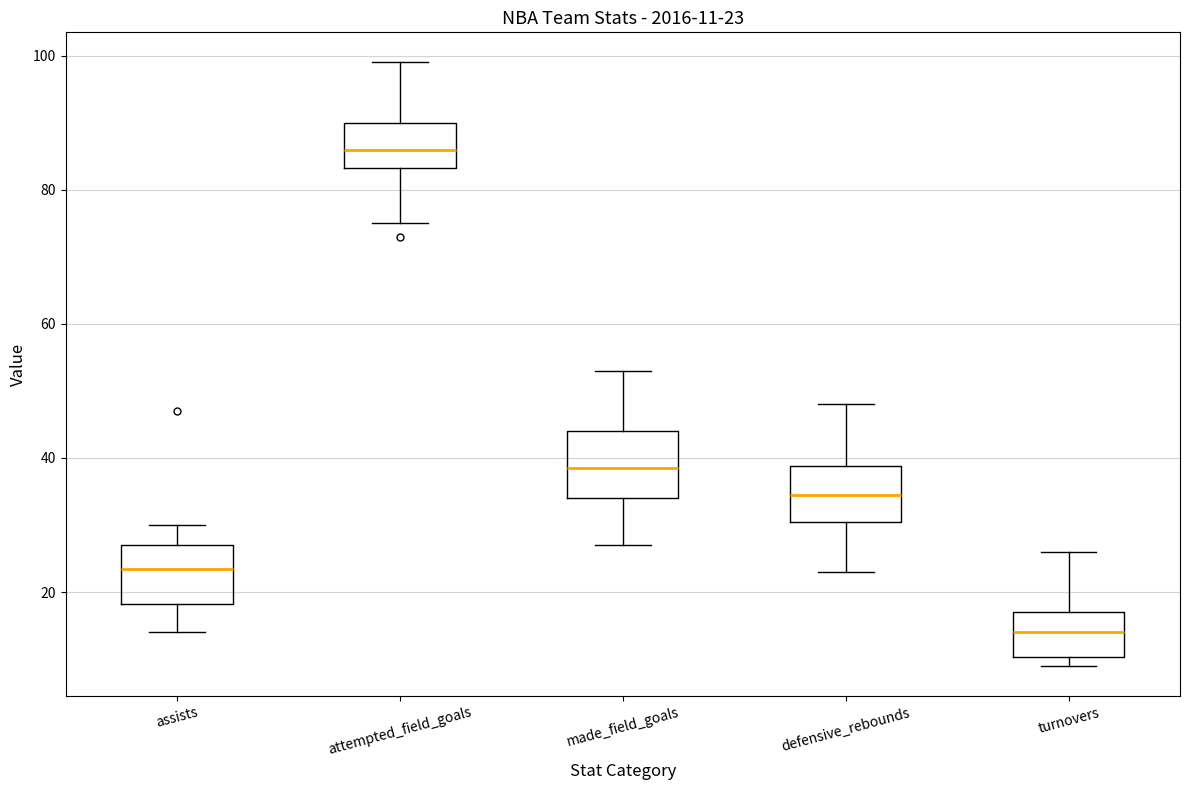

Which box's median line is the highest?

attempted_field_goals